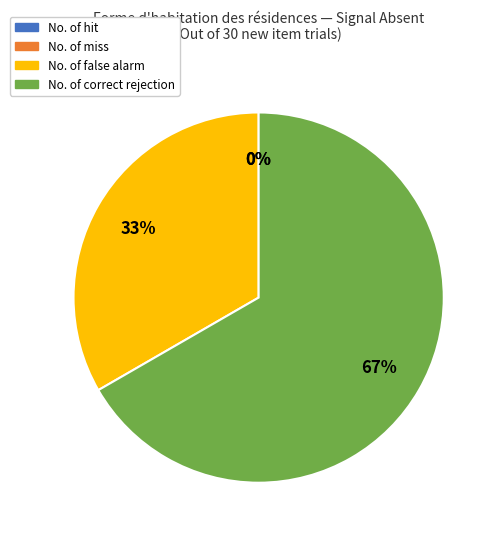

Does No. of miss account for over 50% of the chart?

No